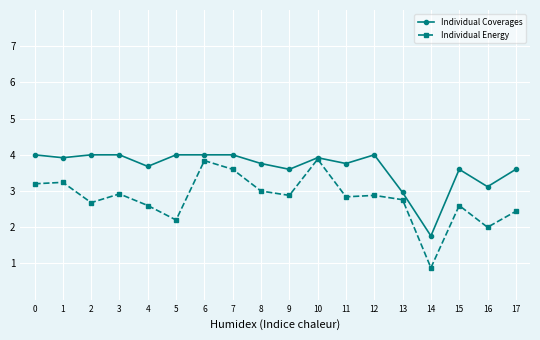

True or false: Individual Coverages has a value of 0.7 at 13.

False